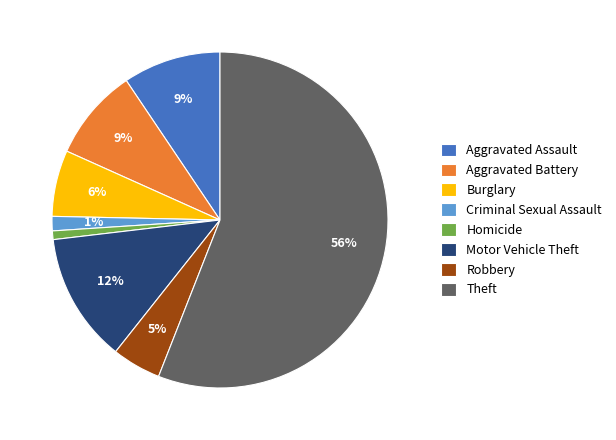

True or false: Robbery accounts for 5% of the total.

True